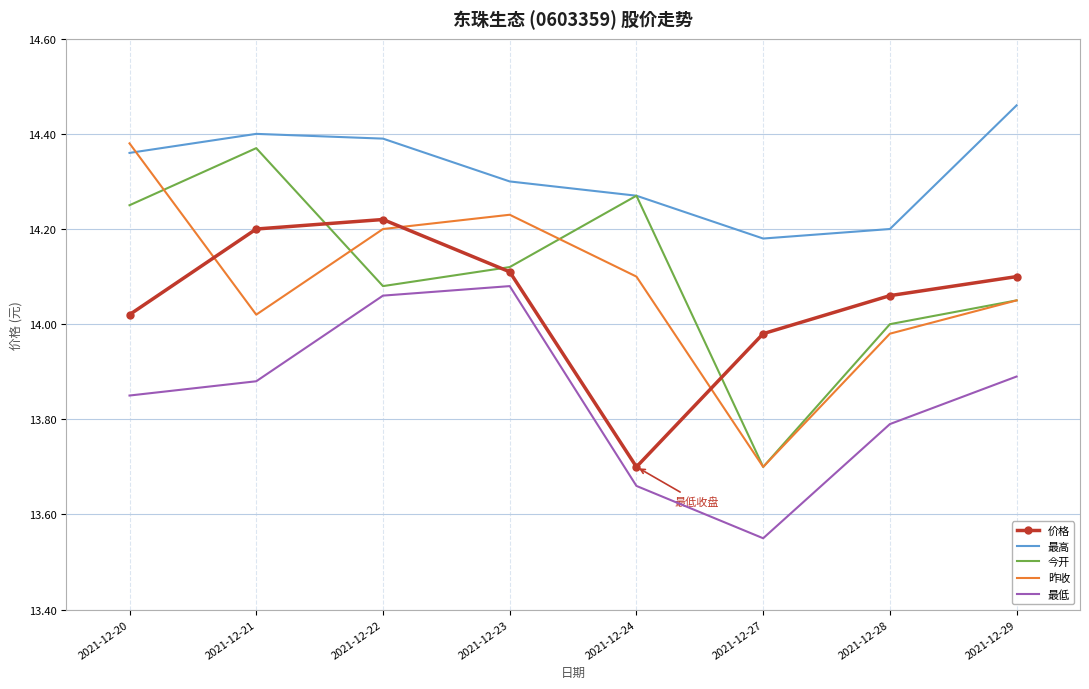

Rank the categories by 昨收 value from highest to lowest.

2021-12-20, 2021-12-23, 2021-12-22, 2021-12-24, 2021-12-29, 2021-12-21, 2021-12-28, 2021-12-27